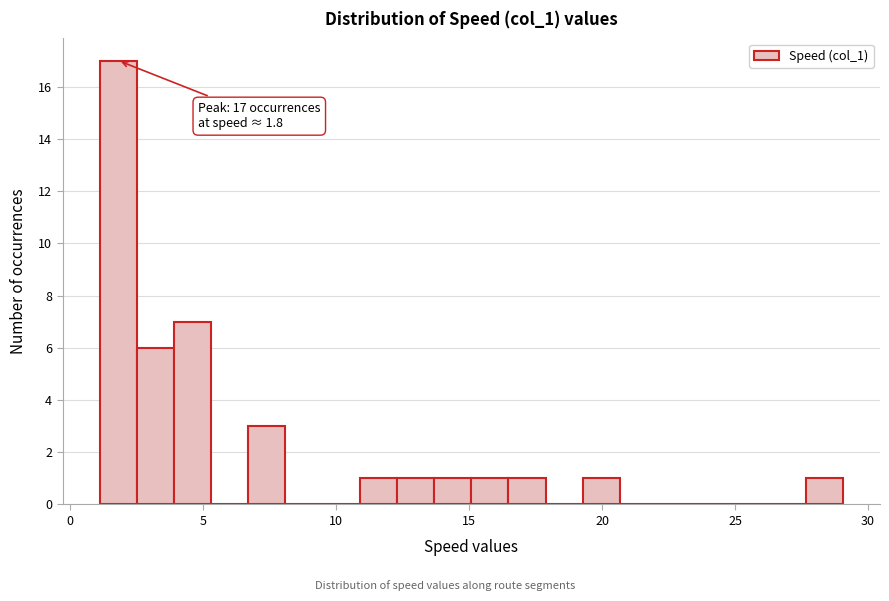

Around what value on the x-axis is the tallest bar? Give the approximate position of its centre, as read against the axis.

2.0